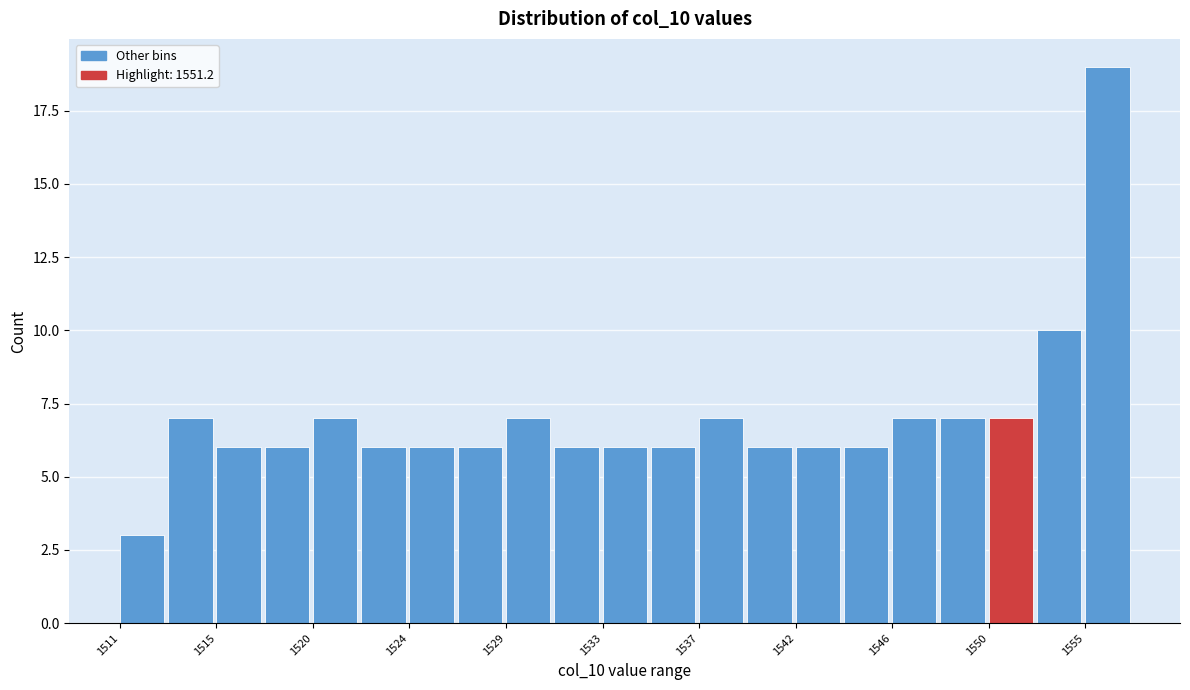

Reading left to right, transcribe this chart: for each bar, give the range it covers on the x-axis and its height. Neither the bar edges nor the heights are printed on the chart, so give them approximately, as read against the axes.

1511.0 to 1513.0: 3
1513.0 to 1515.5: 7
1515.5 to 1517.5: 6
1517.5 to 1520.0: 6
1520.0 to 1522.0: 7
1522.0 to 1524.0: 6
1524.0 to 1526.5: 6
1526.5 to 1528.5: 6
1528.5 to 1530.5: 7
1530.5 to 1533.0: 6
1533.0 to 1535.0: 6
1535.0 to 1537.5: 6
1537.5 to 1539.5: 7
1539.5 to 1541.5: 6
1541.5 to 1544.0: 6
1544.0 to 1546.0: 6
1546.0 to 1548.0: 7
1548.0 to 1550.5: 7
1550.5 to 1552.5: 7
1552.5 to 1555.0: 10
1555.0 to 1557.0: 19